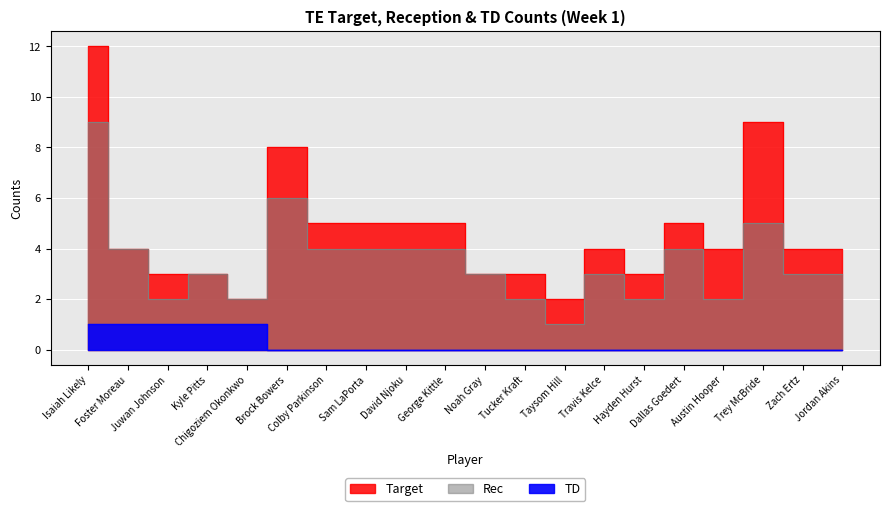

Reading left to right, what are all the values shown in this chart?

Target: Isaiah Likely=12	Foster Moreau=4	Juwan Johnson=3	Kyle Pitts=3	Chigoziem Okonkwo=2	Brock Bowers=8	Colby Parkinson=5	Sam LaPorta=5	David Njoku=5	George Kittle=5	Noah Gray=3	Tucker Kraft=3	Taysom Hill=2	Travis Kelce=4	Hayden Hurst=3	Dallas Goedert=5	Austin Hooper=4	Trey McBride=9	Zach Ertz=4	Jordan Akins=4
Rec: Isaiah Likely=9	Foster Moreau=4	Juwan Johnson=2	Kyle Pitts=3	Chigoziem Okonkwo=2	Brock Bowers=6	Colby Parkinson=4	Sam LaPorta=4	David Njoku=4	George Kittle=4	Noah Gray=3	Tucker Kraft=2	Taysom Hill=1	Travis Kelce=3	Hayden Hurst=2	Dallas Goedert=4	Austin Hooper=2	Trey McBride=5	Zach Ertz=3	Jordan Akins=3
TD: Isaiah Likely=1	Foster Moreau=1	Juwan Johnson=1	Kyle Pitts=1	Chigoziem Okonkwo=1	Brock Bowers=0	Colby Parkinson=0	Sam LaPorta=0	David Njoku=0	George Kittle=0	Noah Gray=0	Tucker Kraft=0	Taysom Hill=0	Travis Kelce=0	Hayden Hurst=0	Dallas Goedert=0	Austin Hooper=0	Trey McBride=0	Zach Ertz=0	Jordan Akins=0